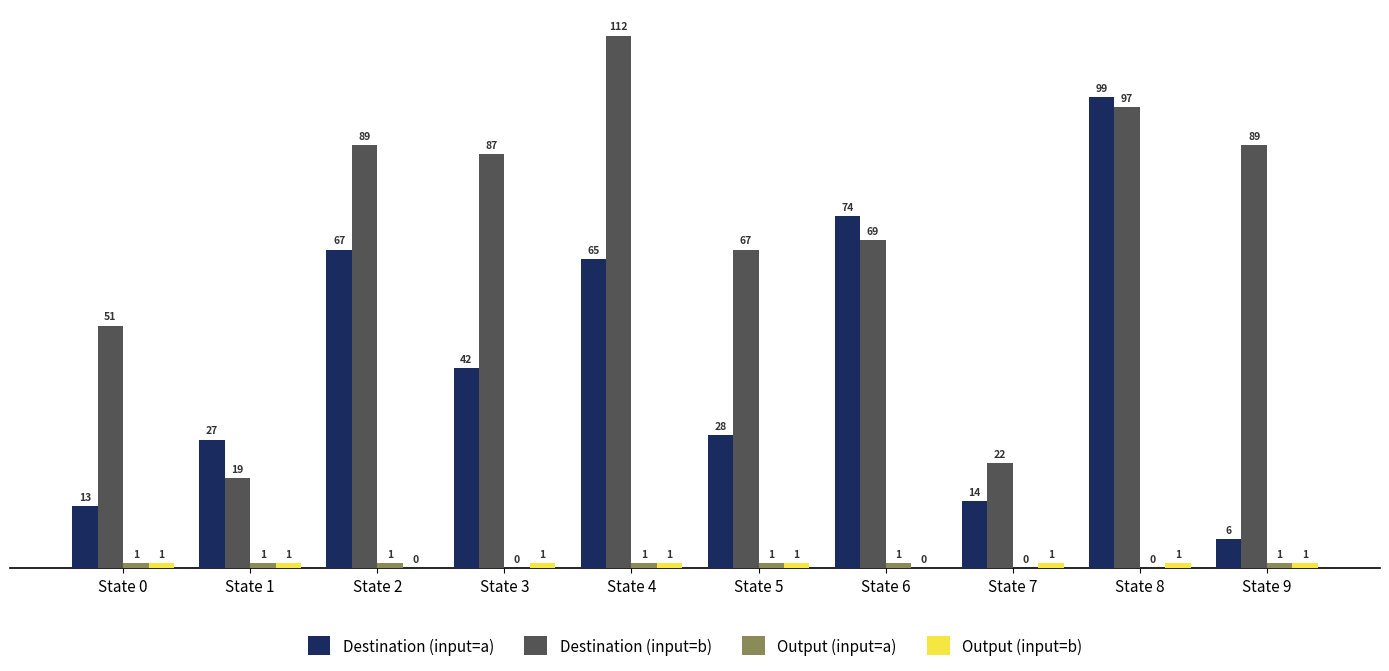

Which category has the highest value in the Destination (input=a) series?

State 8